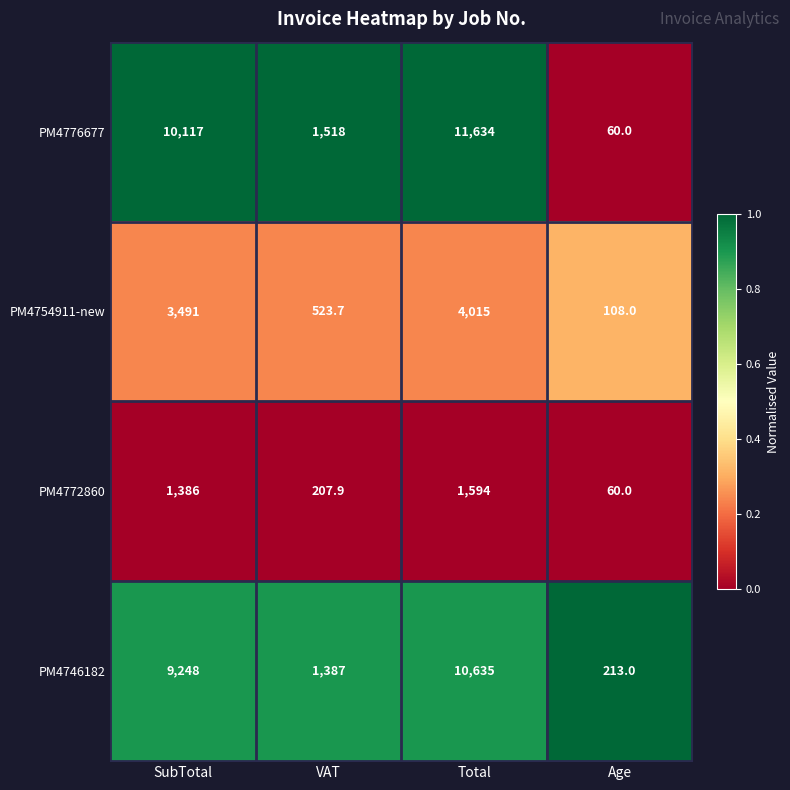

List the series in order of their peak value, highest first.

PM4776677, PM4746182, PM4754911-new, PM4772860